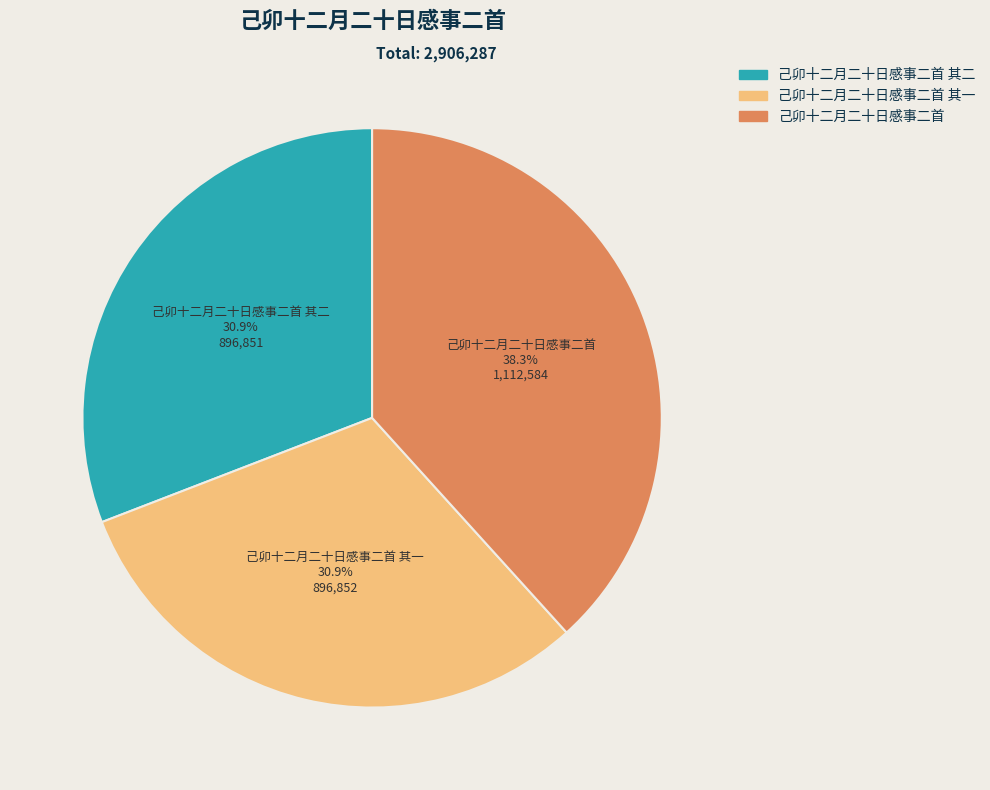

Is there a majority slice in this chart?

No